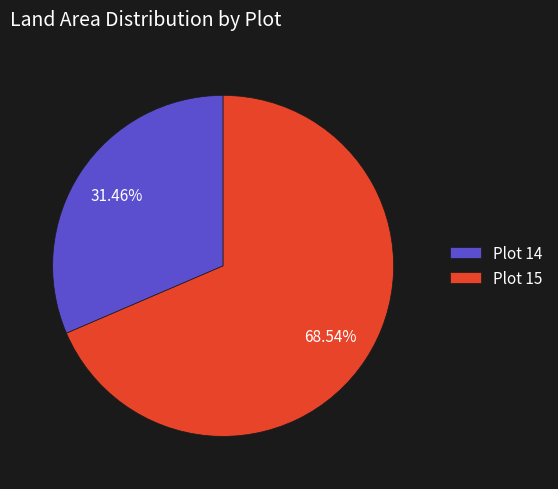

To the nearest percent, what is the average slice percentage?

50%